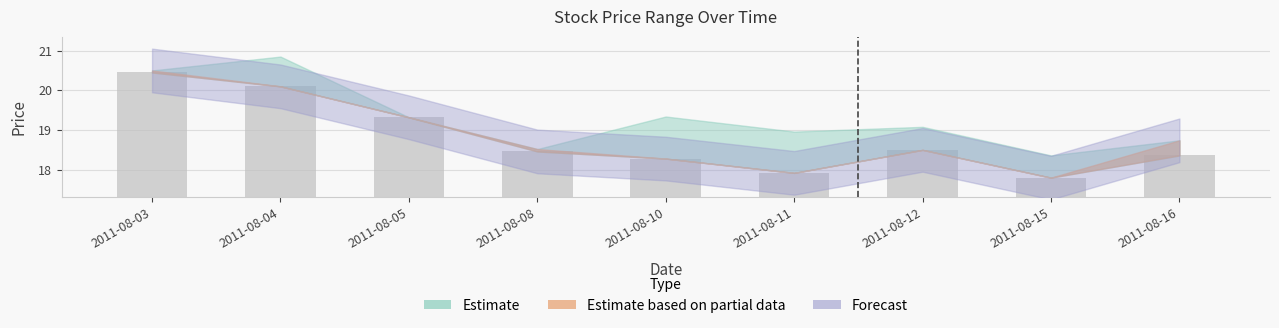

The value at 2011-08-11 is 27.2. True or false?

False